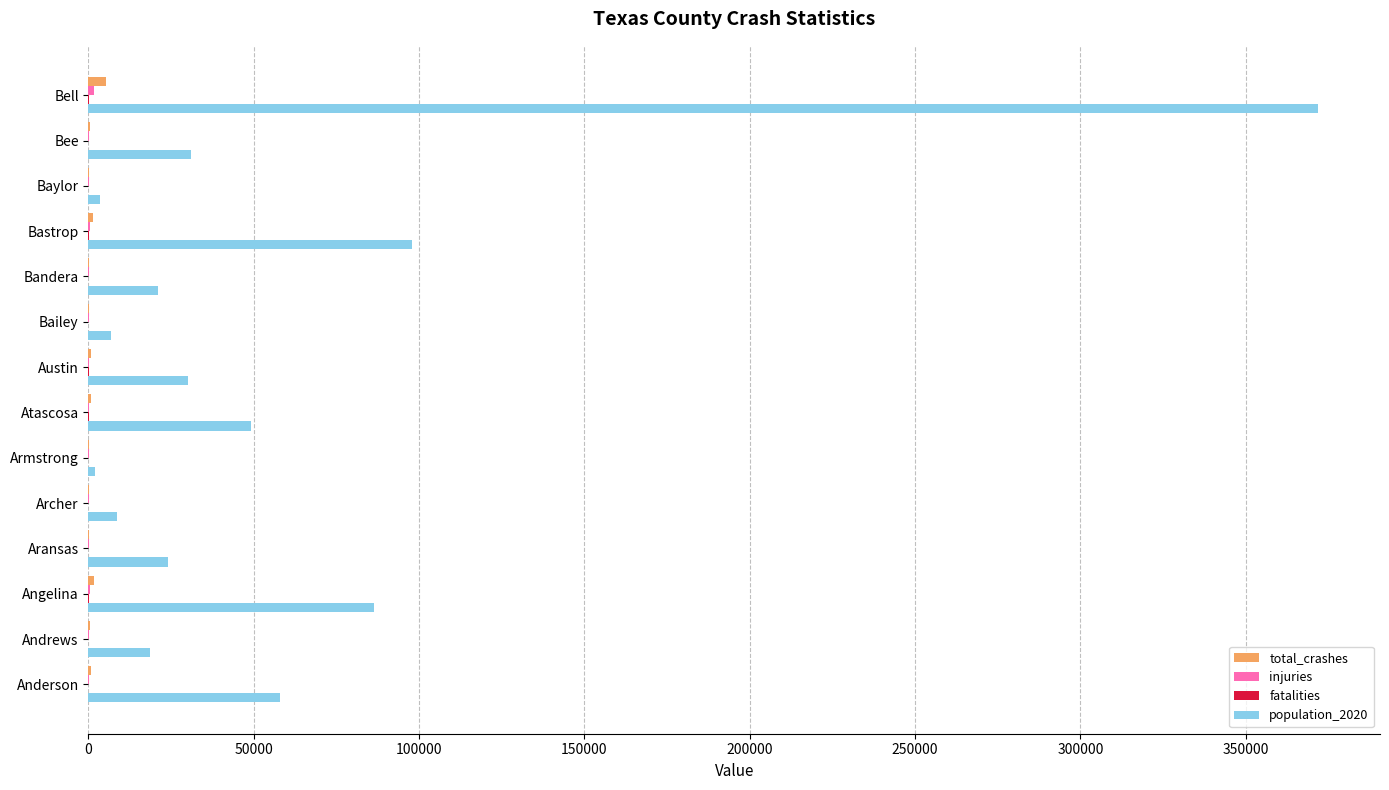

What is the sum of all total_crashes values?

12397